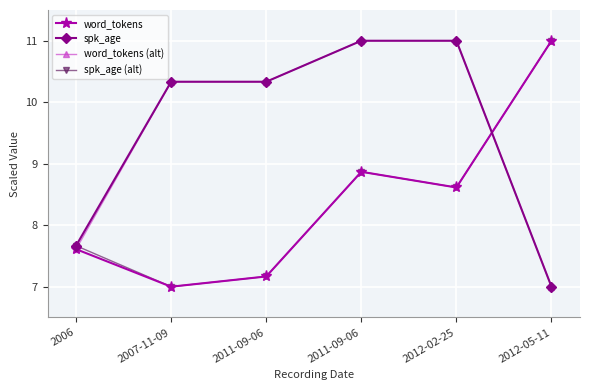

True or false: spk_age (alt) and word_tokens cross at least once.

False